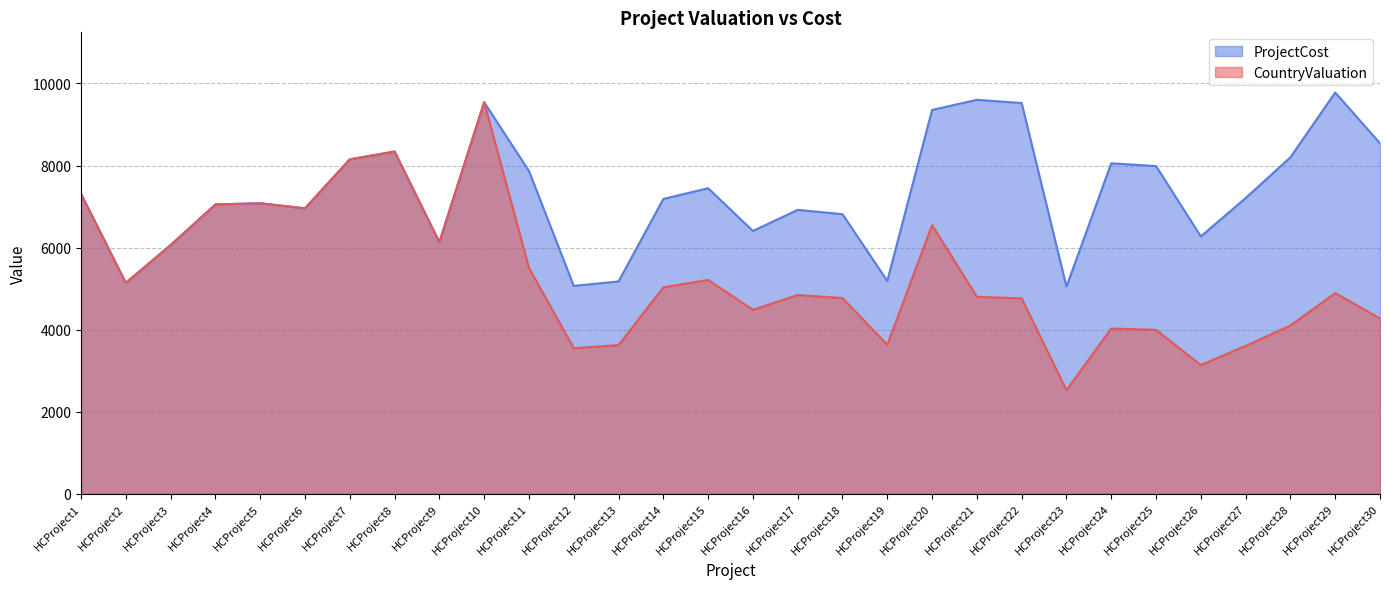

Reading left to right, extract all data points from this chart.

CountryValuation: 7309	5139	6062	7051	7080	6957	8151	8341	6133	9543	5506	3546	3621	5029	5212	4483	4843	4769	3630	6548	4801	4761	2523	4027	3993	3136	3603	4100	4890	4271
ProjectCost: 7309	5139	6062	7051	7080	6957	8151	8341	6133	9543	7867	5066	5174	7185	7447	6405	6919	6814	5186	9355	9602	9523	5047	8055	7986	6272	7207	8200	9780	8542